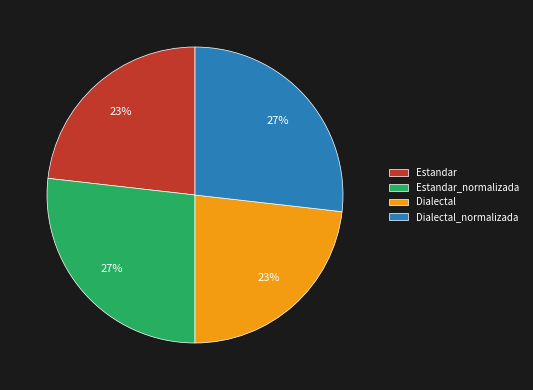

True or false: Estandar_normalizada accounts for 27% of the total.

True